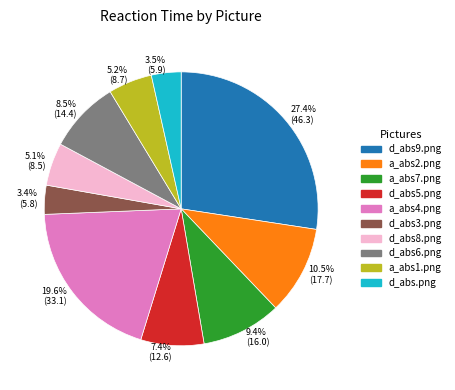

Between d_abs3.png and d_abs5.png, which is larger?

d_abs5.png